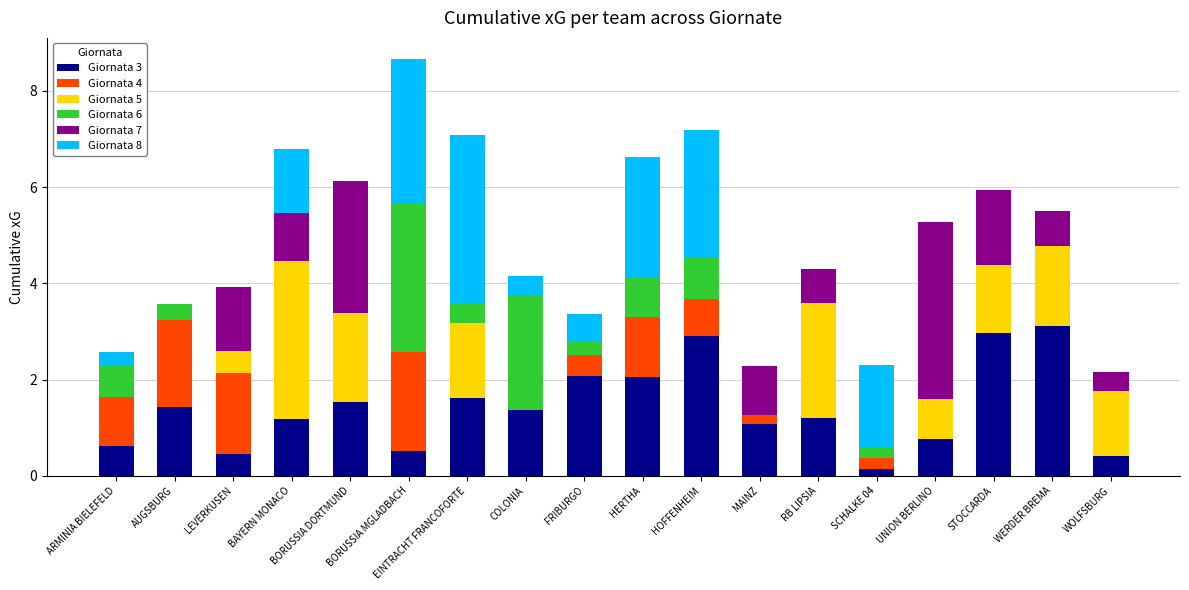

What is the total value across all series at FRIBURGO?

3.4